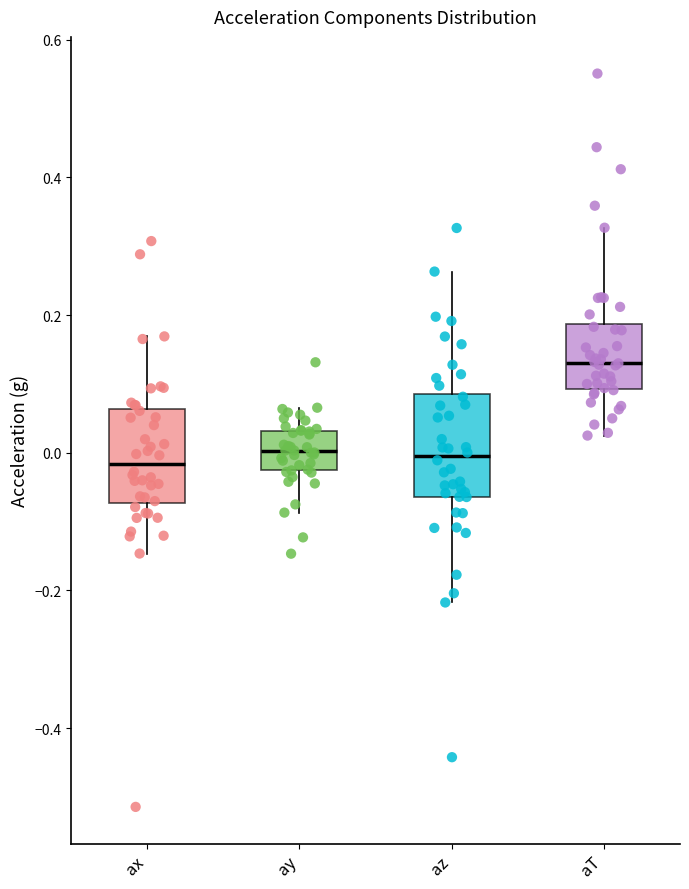

Where does the median line of the box for az sit on the y-axis? The values are not printed on the chart, so give them approximately, as read against the axis.

0.00